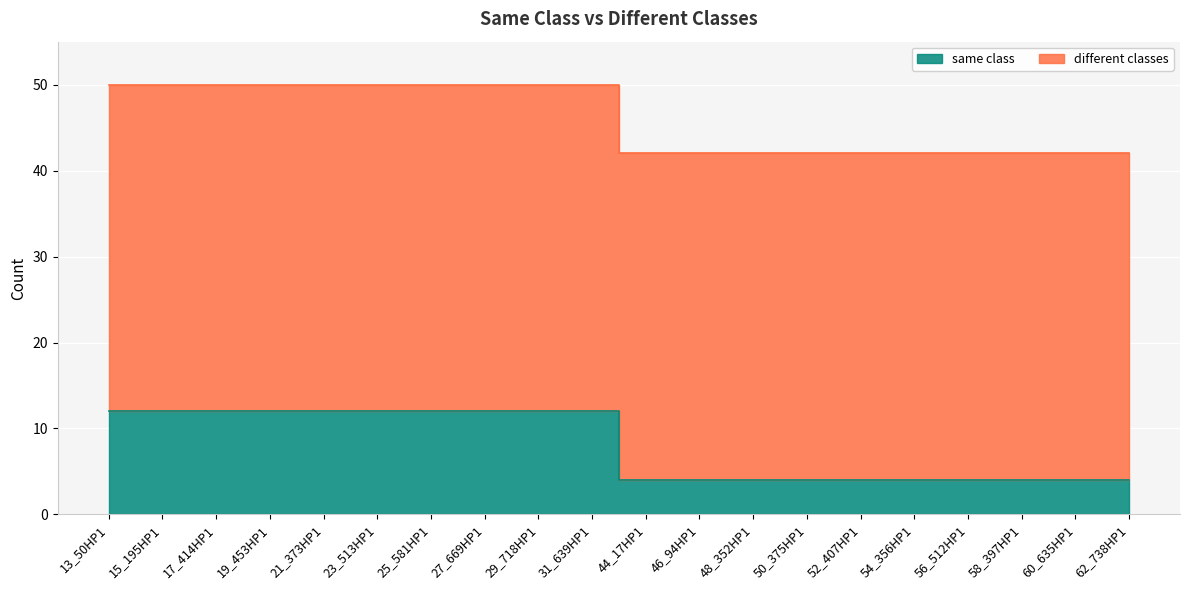

How many values are between 4 and 12?

20